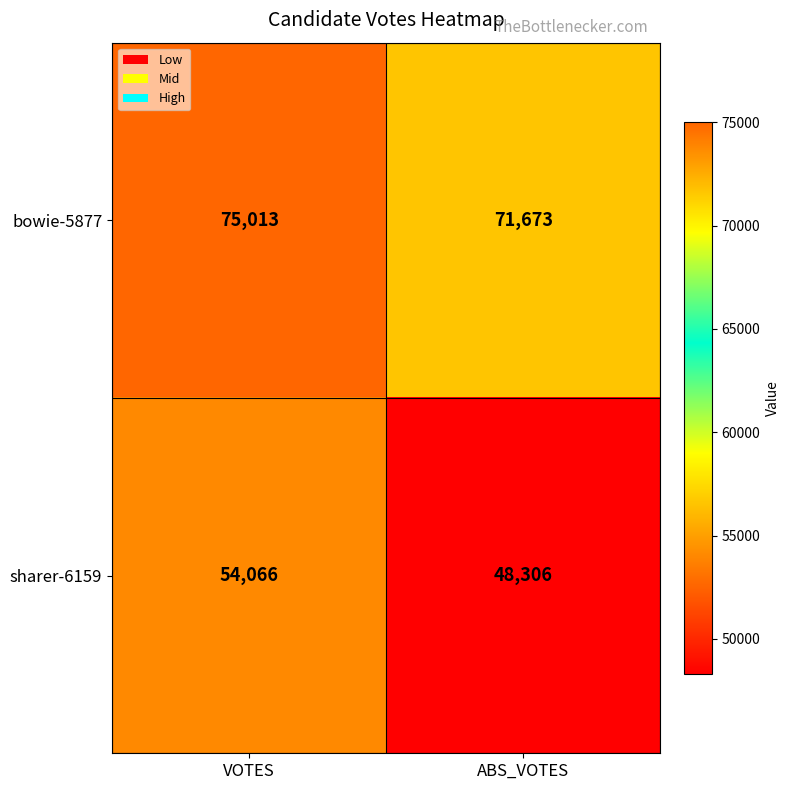

What is the difference between the maximum and minimum values in the sharer-6159 series?

5760